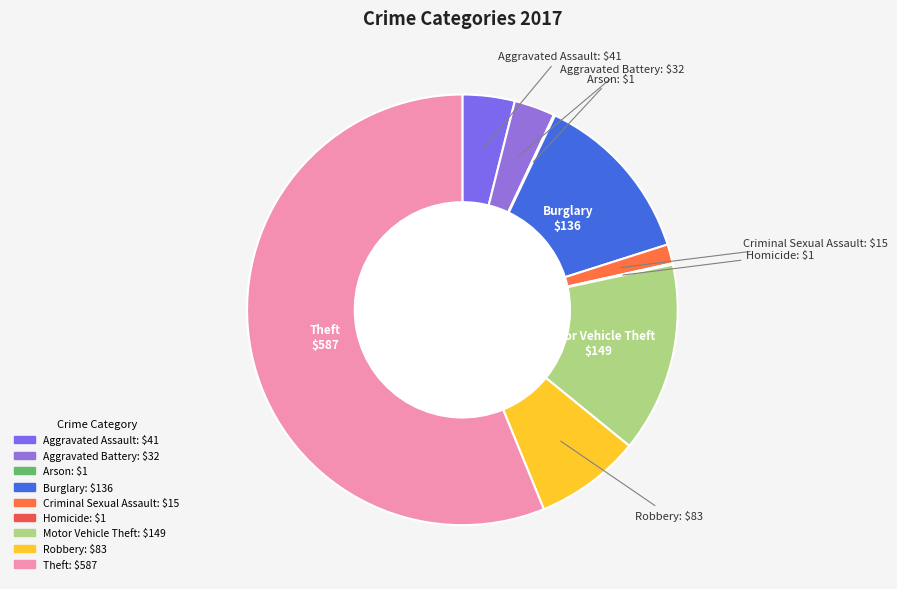

Approximately how many times larger is the value at Aggravated Assault compared to Burglary?

0.3